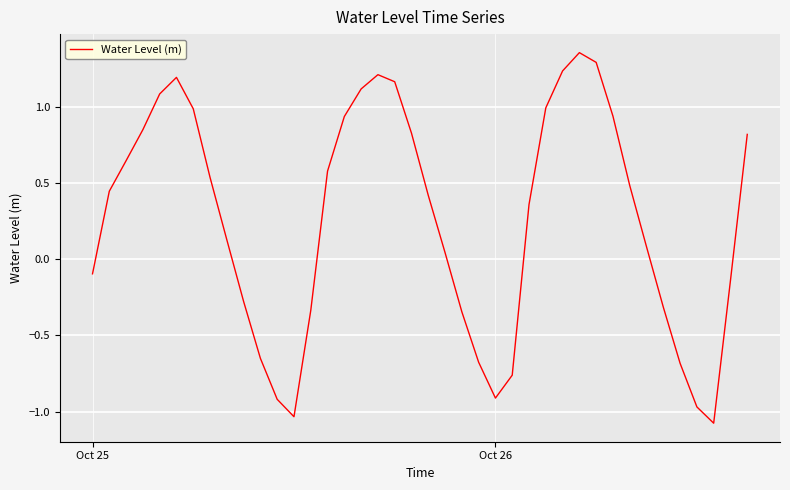

Does the chart have visible grid lines?

Yes